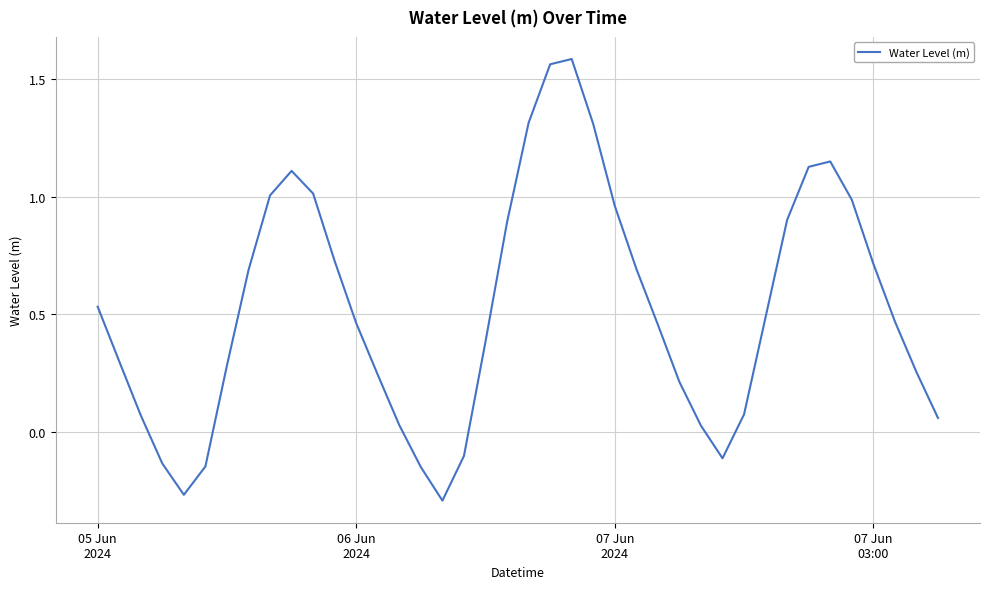

Does the chart display data point markers on the line(s)?

No